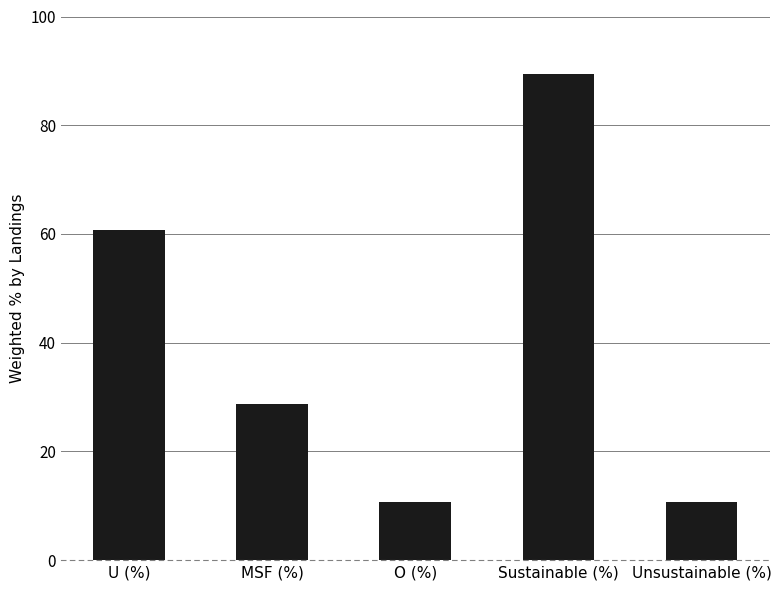

Reading right to left, what are all the values shown in this chart?

Unsustainable (%)=10.6	Sustainable (%)=89.4	O (%)=10.6	MSF (%)=28.6	U (%)=60.7